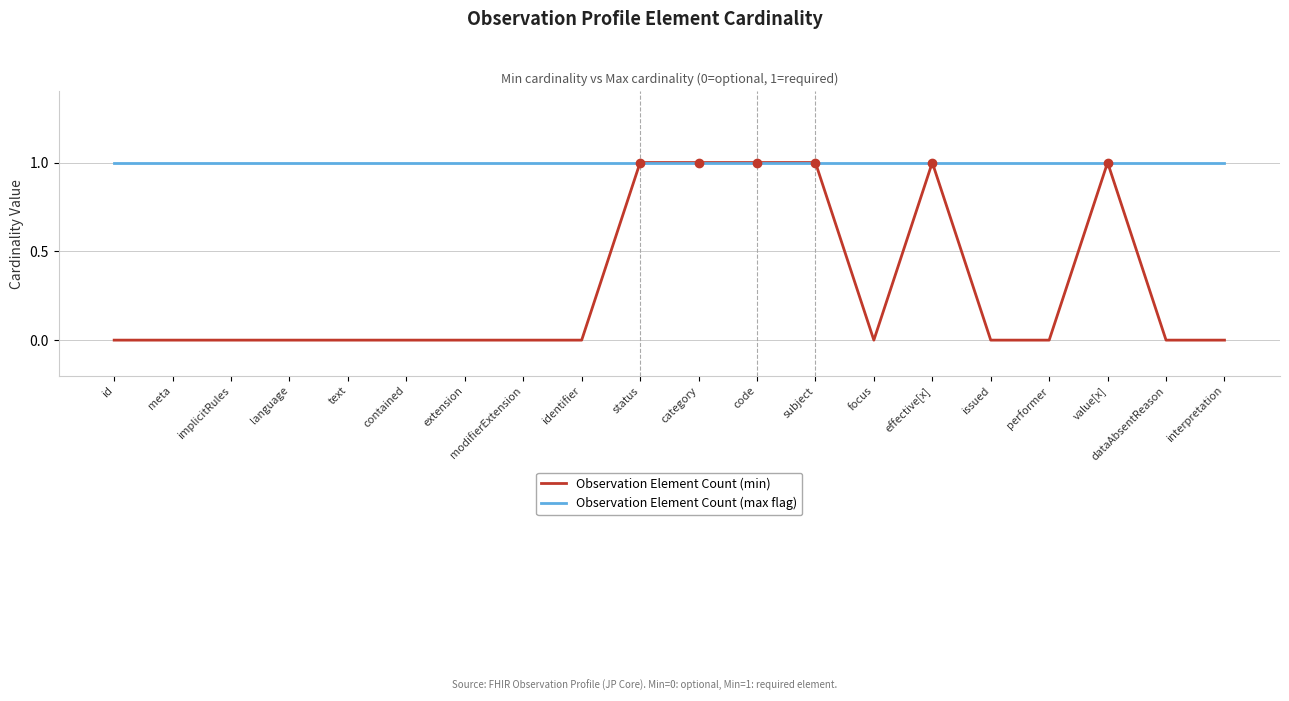

The value of Observation Element Count (max flag) at status is 1. True or false?

True